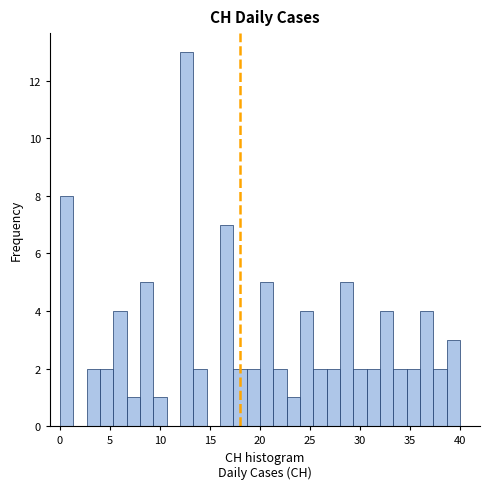

Read against the x-axis, roughly where is the centre of the tallest bar?

12.5